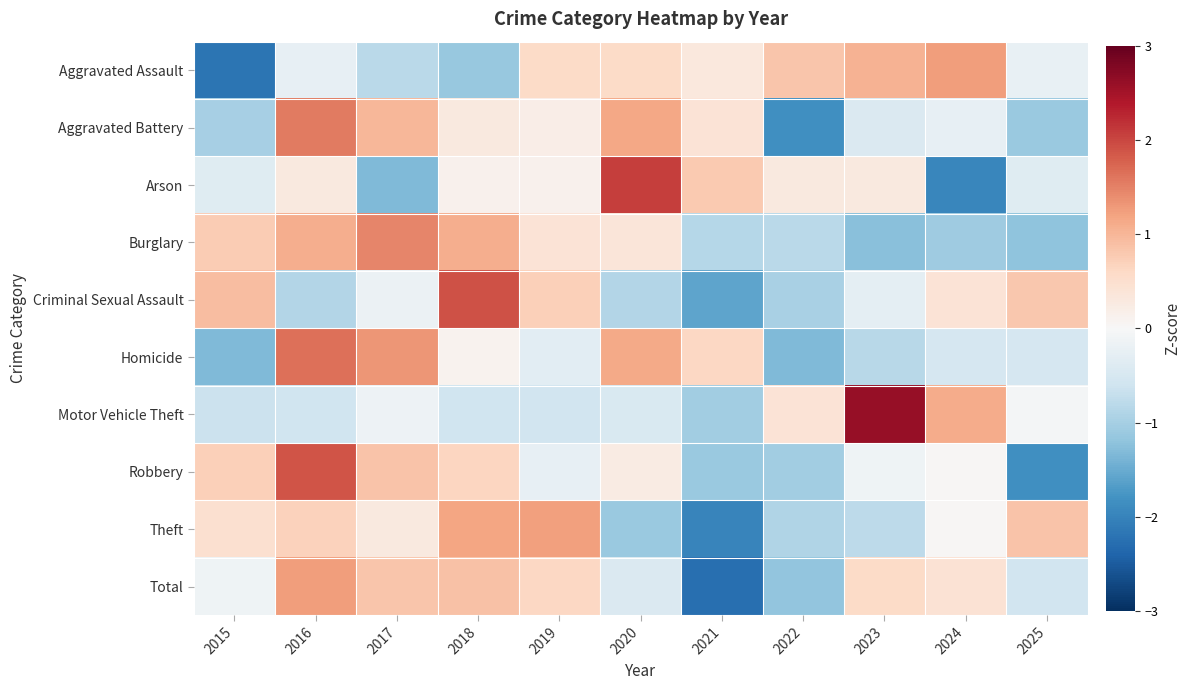

Reading left to right, list all the values displayed in this chart.

Aggravated Assault: 2015=-2.2	2016=-0.2	2017=-0.8	2018=-1.1	2019=0.6	2020=0.6	2021=0.3	2022=0.8	2023=1.0	2024=1.3	2025=-0.2
Aggravated Battery: 2015=-1.0	2016=1.6	2017=1.0	2018=0.3	2019=0.2	2020=1.2	2021=0.4	2022=-1.9	2023=-0.4	2024=-0.3	2025=-1.1
Arson: 2015=-0.4	2016=0.3	2017=-1.3	2018=0.1	2019=0.1	2020=2.1	2021=0.8	2022=0.3	2023=0.3	2024=-2.0	2025=-0.4
Burglary: 2015=0.8	2016=1.1	2017=1.5	2018=1.1	2019=0.4	2020=0.4	2021=-0.9	2022=-0.8	2023=-1.3	2024=-1.1	2025=-1.2
Criminal Sexual Assault: 2015=0.9	2016=-0.9	2017=-0.2	2018=1.9	2019=0.7	2020=-0.9	2021=-1.6	2022=-1.0	2023=-0.3	2024=0.4	2025=0.8
Homicide: 2015=-1.3	2016=1.6	2017=1.3	2018=0.1	2019=-0.3	2020=1.1	2021=0.6	2022=-1.3	2023=-0.8	2024=-0.5	2025=-0.5
Motor Vehicle Theft: 2015=-0.7	2016=-0.6	2017=-0.2	2018=-0.6	2019=-0.6	2020=-0.5	2021=-1.0	2022=0.4	2023=2.6	2024=1.1	2025=-0.1
Robbery: 2015=0.7	2016=1.9	2017=0.8	2018=0.6	2019=-0.3	2020=0.2	2021=-1.1	2022=-1.0	2023=-0.1	2024=0.0	2025=-1.8
Theft: 2015=0.5	2016=0.7	2017=0.3	2018=1.2	2019=1.2	2020=-1.1	2021=-2.0	2022=-0.9	2023=-0.8	2024=0.0	2025=0.9
Total: 2015=-0.1	2016=1.3	2017=0.8	2018=0.9	2019=0.6	2020=-0.4	2021=-2.3	2022=-1.2	2023=0.6	2024=0.4	2025=-0.6